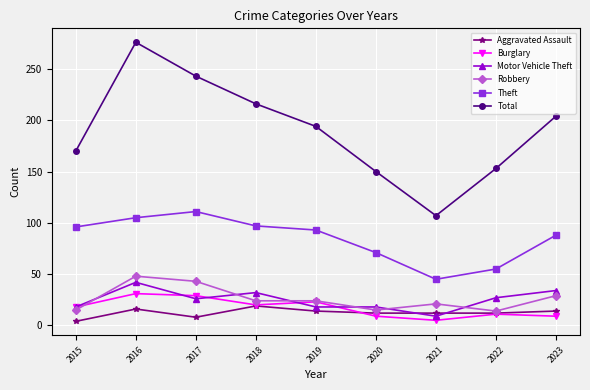

In Total, how many points are higher than both neighbors (excluding endpoints)?

1